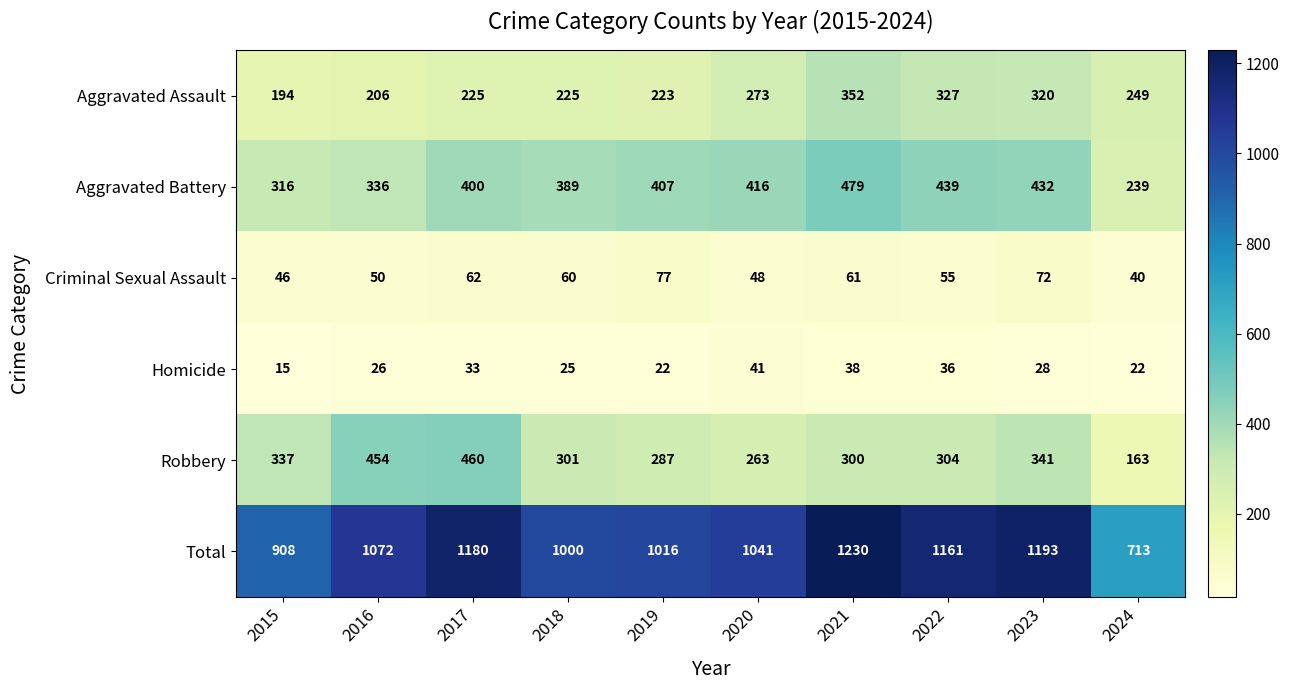

Read the Robbery value at 2021, to the nearest 10.

300